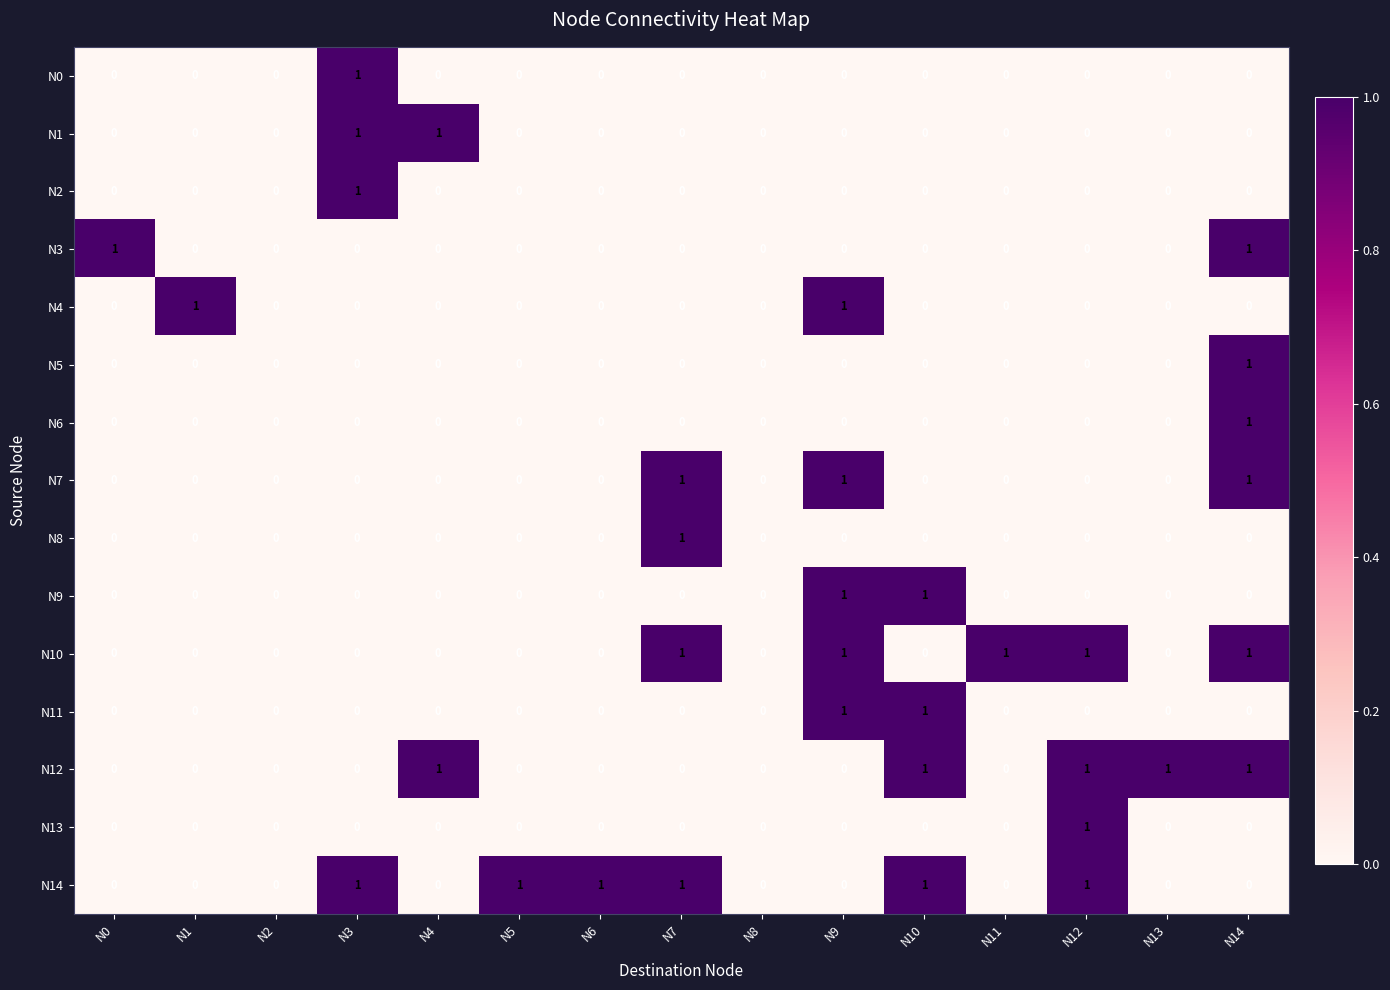

At which category is the sum across all series the highest?

N14